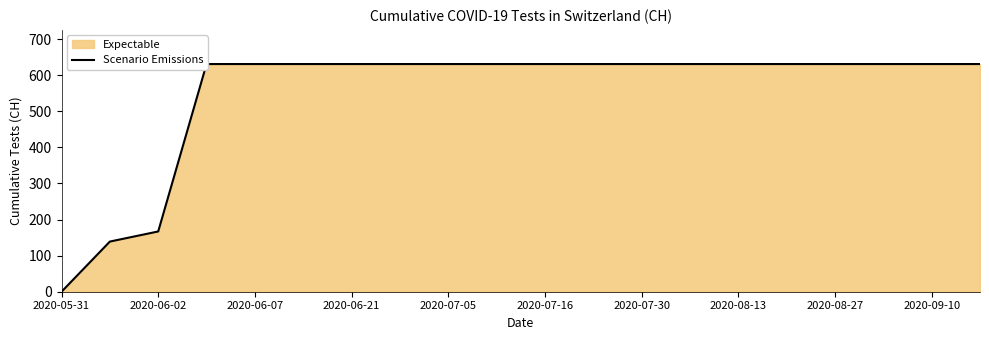

How many lines are shown in the chart?

1